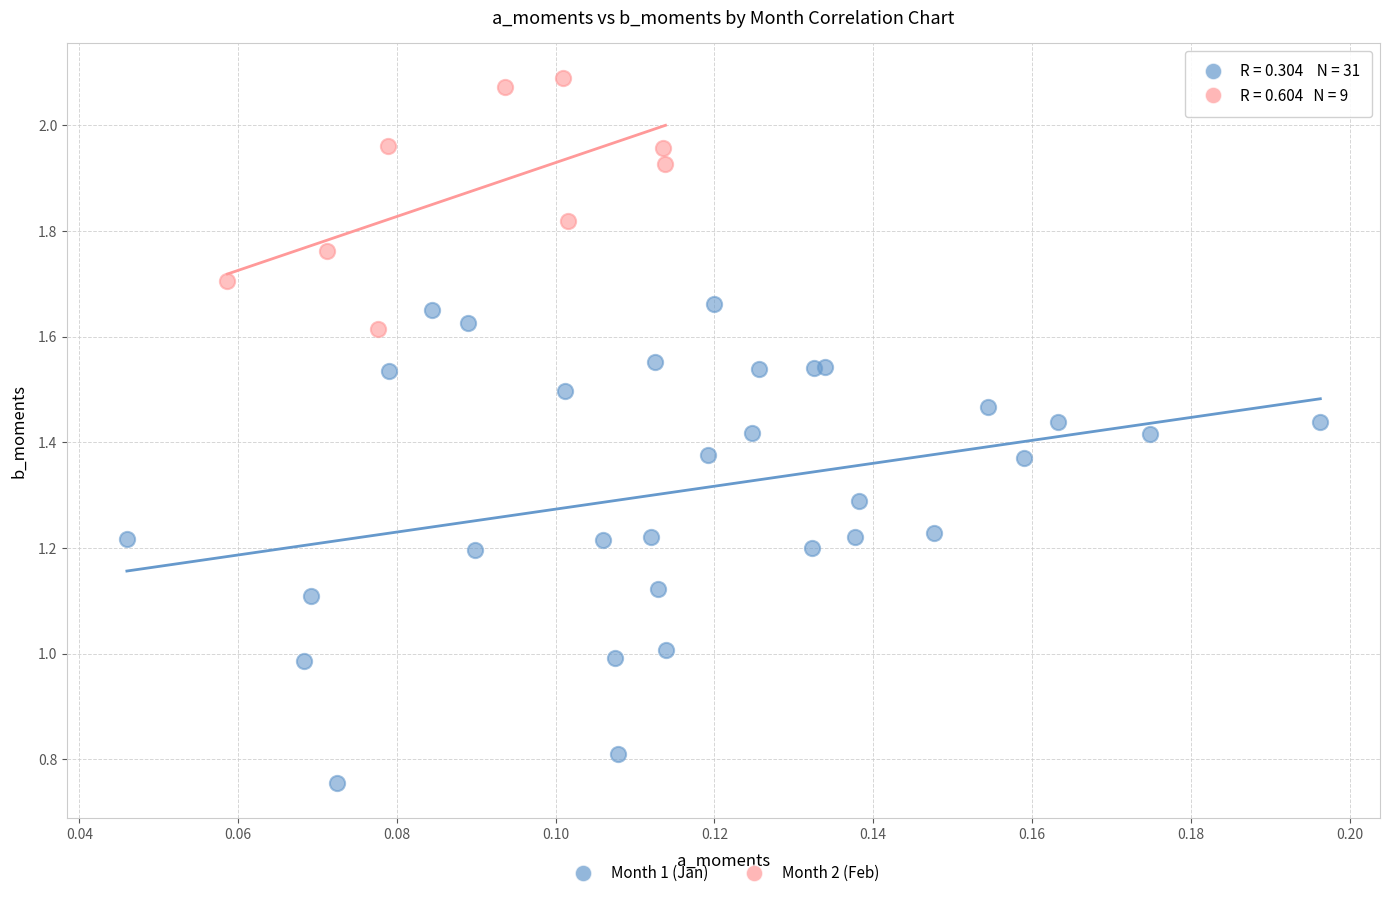

Which series contains the lowest Y value?

Month 1 (Jan)